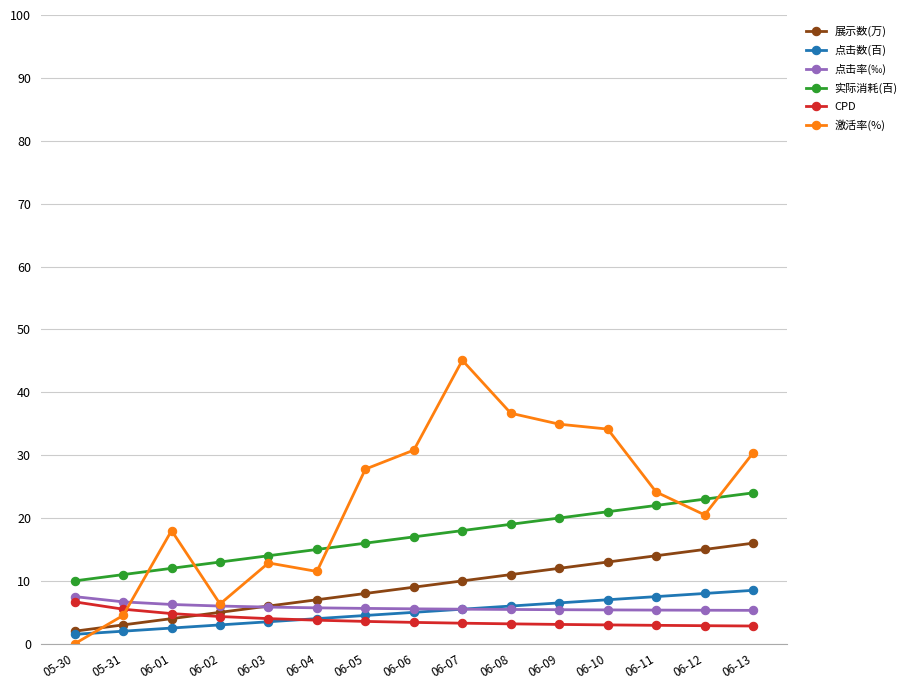

Where is 实际消耗(百) nearest to the value 17?

06-06